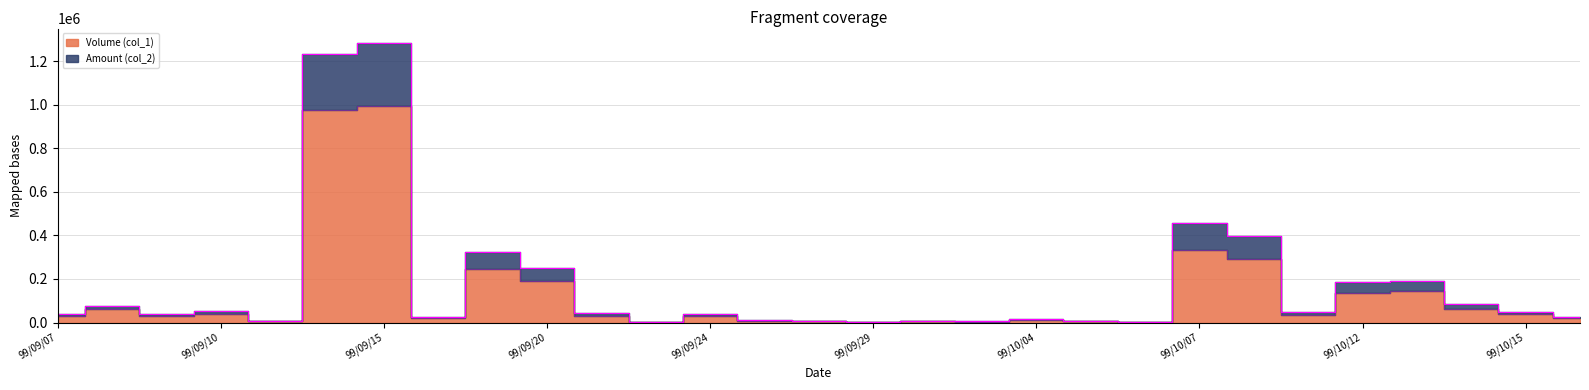

Is the value of Amount (col_2) at 99/10/06 greater than the value of Volume (col_1) at 99/09/28?

No